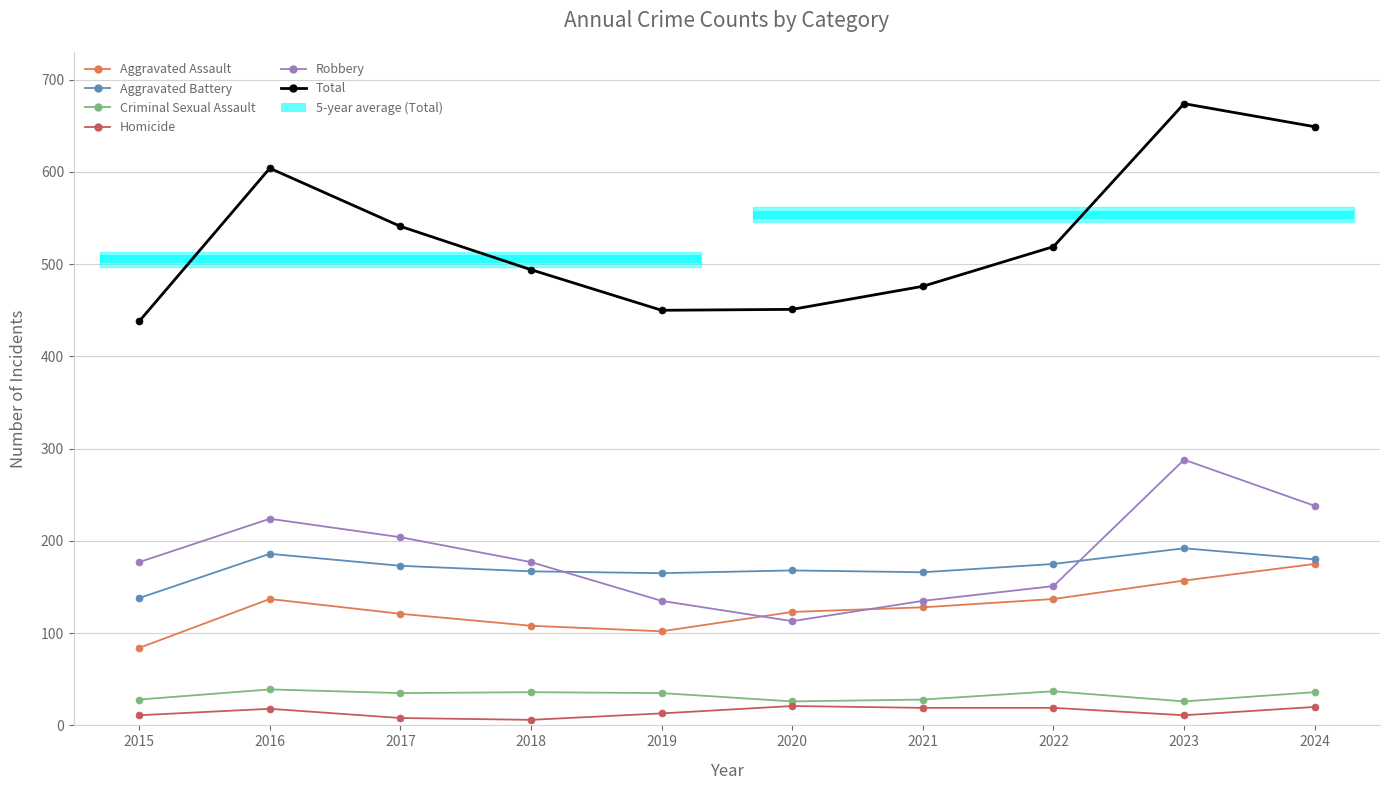

Reading left to right, transcribe all the data shown in this chart.

Aggravated Assault: 84	137	121	108	102	123	128	137	157	175
Aggravated Battery: 138	186	173	167	165	168	166	175	192	180
Criminal Sexual Assault: 28	39	35	36	35	26	28	37	26	36
Homicide: 11	18	8	6	13	21	19	19	11	20
Robbery: 177	224	204	177	135	113	135	151	288	238
Total: 438	604	541	494	450	451	476	519	674	649